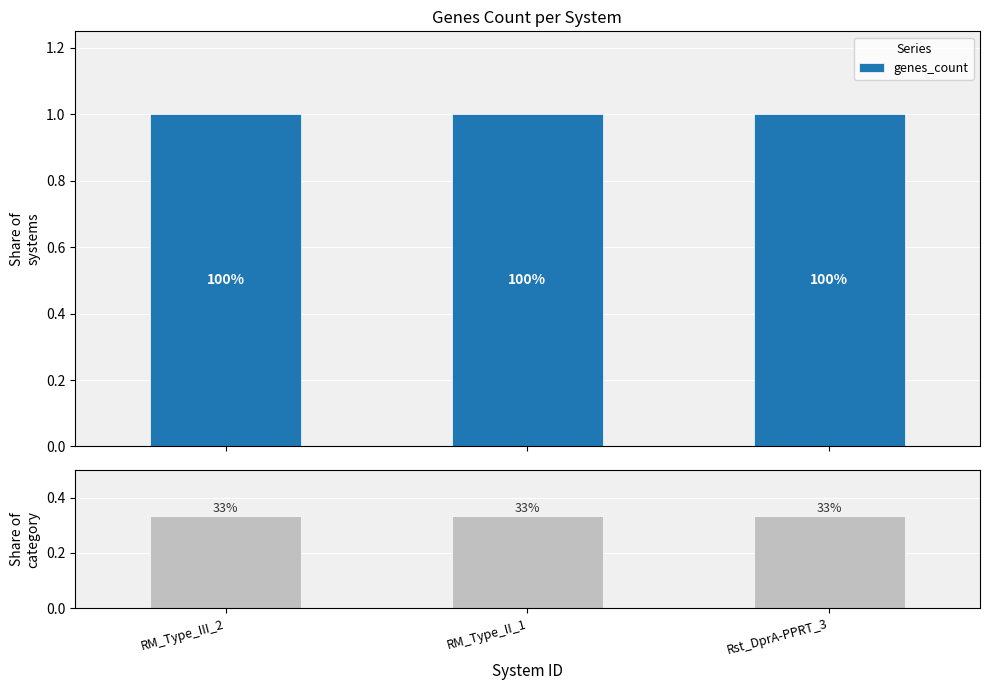

What is the label of the 3rd bar from the right?

RM_Type_III_2